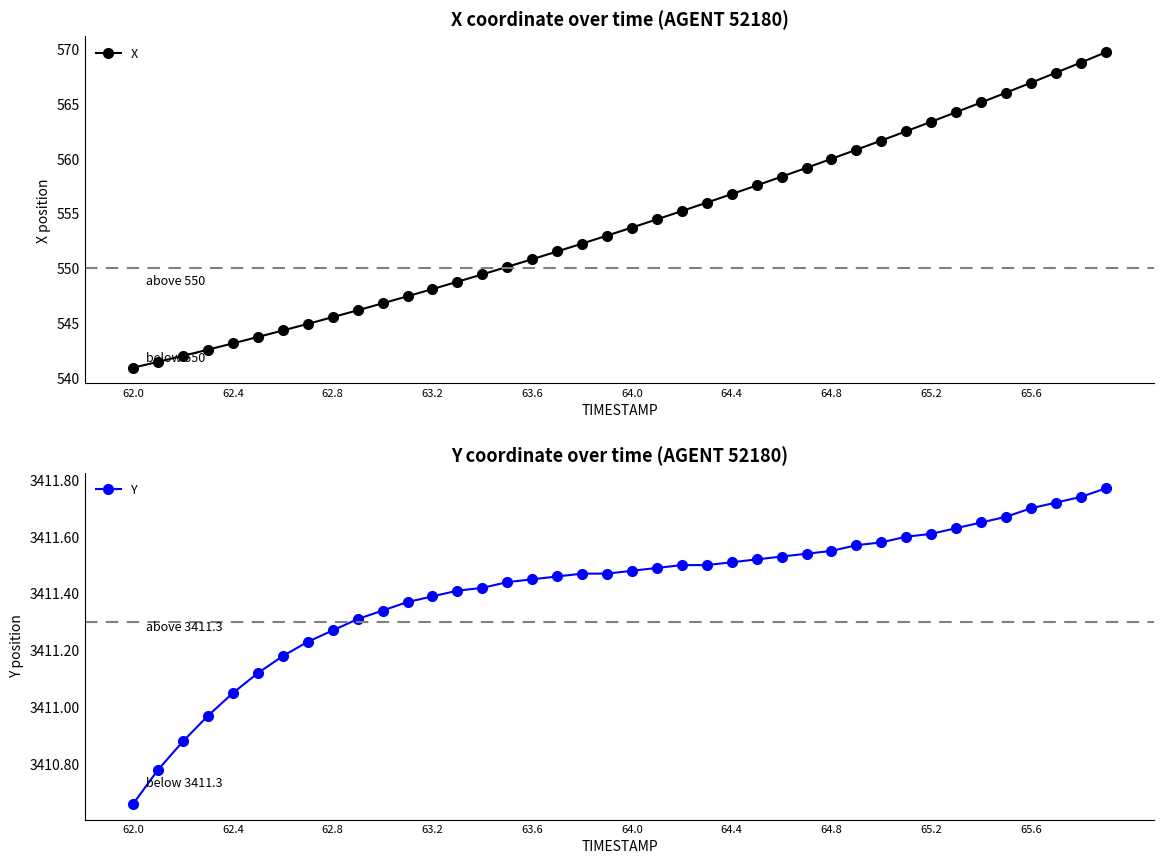

List the series in order of their peak value, highest first.

Y, X